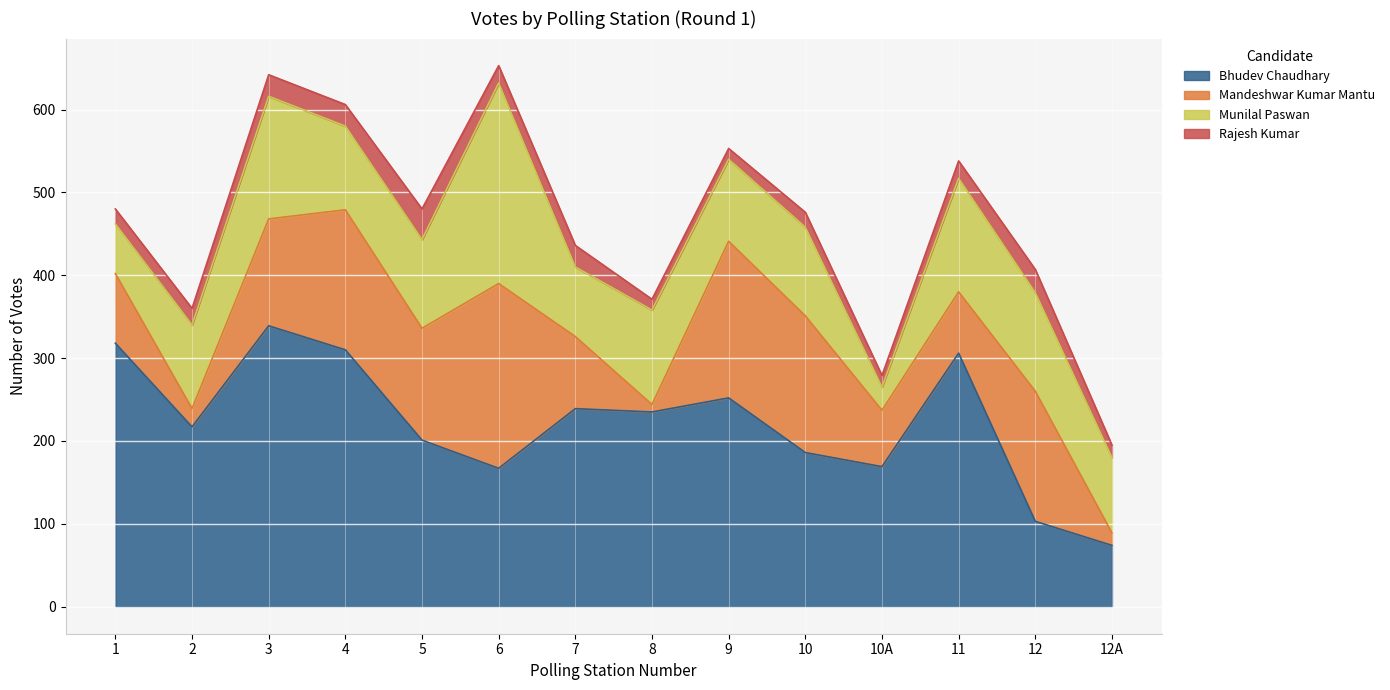

What is the average value of the Bhudev Chaudhary series?

223